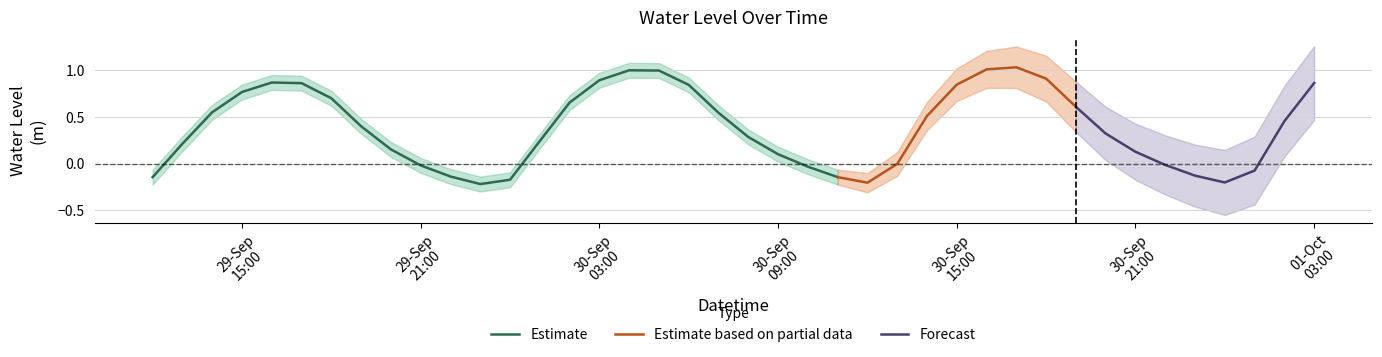

Rank the categories by value from highest to lowest.

2024-09-30 17:00:00, 2024-09-30 16:00:00, 2024-09-30 04:00:00, 2024-09-30 05:00:00, 2024-09-30 18:00:00, 2024-09-30 03:00:00, 2024-09-29 16:00:00, 2024-10-01 03:00:00, 2024-09-29 17:00:00, 2024-09-30 15:00:00, 2024-09-30 06:00:00, 2024-09-29 15:00:00, 2024-09-29 18:00:00, 2024-09-30 02:00:00, 2024-09-30 19:00:00, 2024-09-29 14:00:00, 2024-09-30 07:00:00, 2024-09-30 14:00:00, 2024-10-01 02:00:00, 2024-09-29 19:00:00, 2024-09-30 20:00:00, 2024-09-30 08:00:00, 2024-09-30 01:00:00, 2024-09-29 13:00:00, 2024-09-29 20:00:00, 2024-09-30 21:00:00, 2024-09-30 09:00:00, 2024-09-30 13:00:00, 2024-09-30 22:00:00, 2024-09-29 21:00:00, 2024-09-30 10:00:00, 2024-10-01 01:00:00, 2024-09-30 23:00:00, 2024-09-29 22:00:00, 2024-09-30 11:00:00, 2024-09-29 12:00:00, 2024-09-30 00:00:00, 2024-10-01 00:00:00, 2024-09-30 12:00:00, 2024-09-29 23:00:00